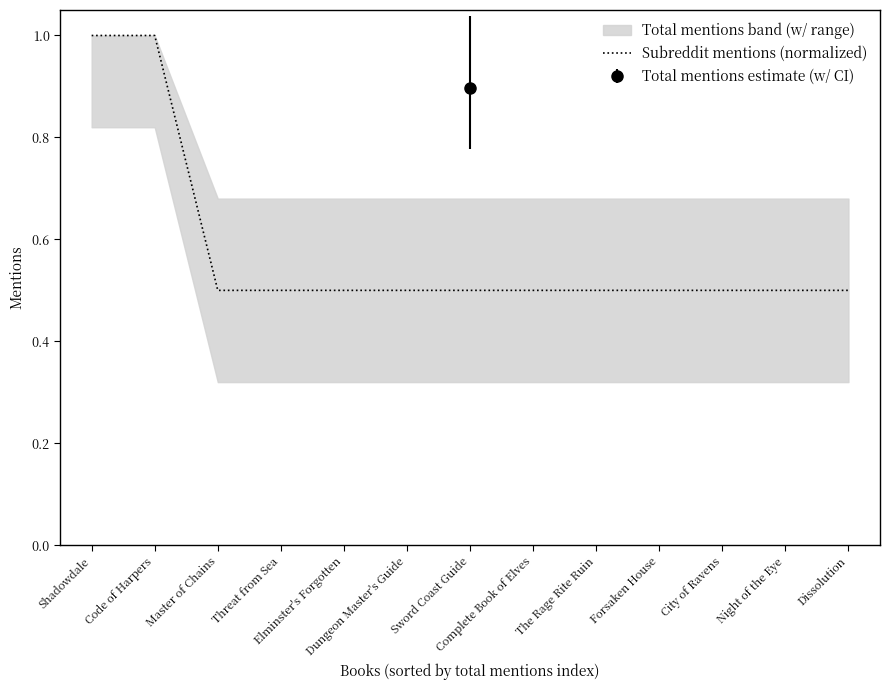

Which label corresponds to the smallest value in the chart?

Master of Chains